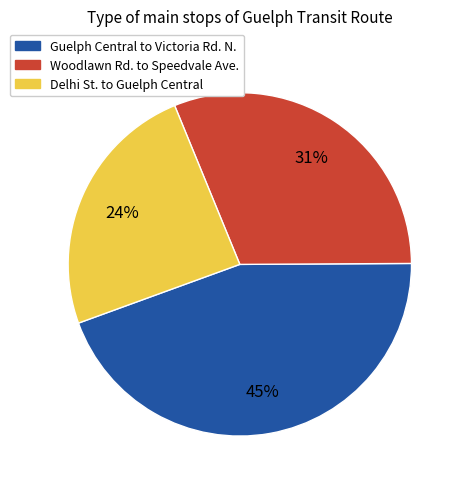

Is the sum of Woodlawn Rd. to Speedvale Ave. and Delhi St. to Guelph Central greater than half?

Yes